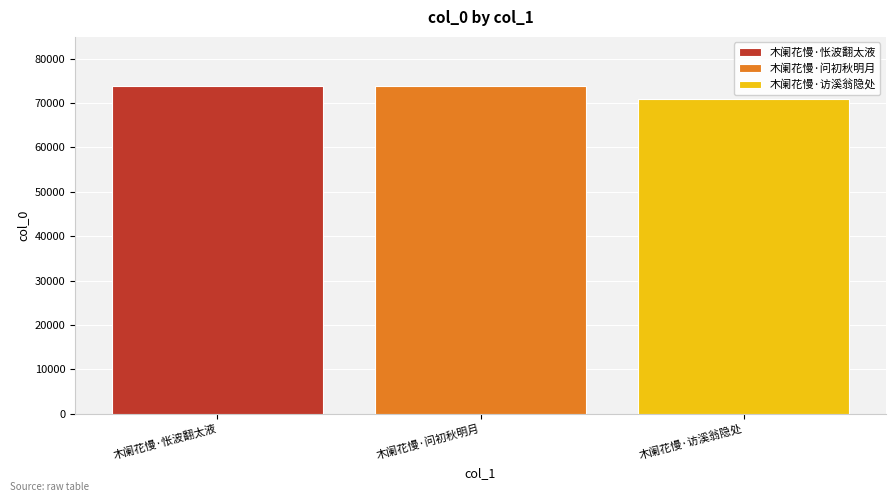

The 木阑花慢·访溪翁隐处 series shows 70988 at 木阑花慢·问初秋明月. True or false?

True